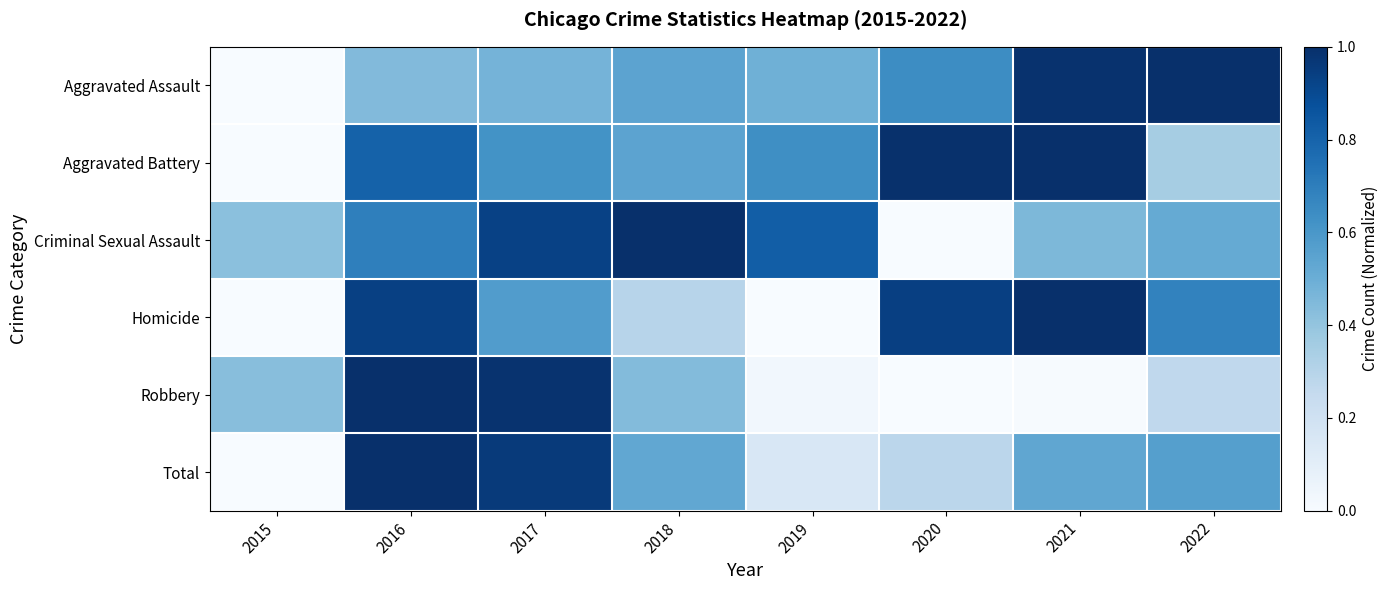

Reading left to right, transcribe all the data shown in this chart.

Aggravated Assault: 2015=0.0	2016=0.4	2017=0.5	2018=0.5	2019=0.5	2020=0.6	2021=1.0	2022=1.0
Aggravated Battery: 2015=0.0	2016=0.8	2017=0.6	2018=0.5	2019=0.6	2020=1.0	2021=1.0	2022=0.3
Criminal Sexual Assault: 2015=0.4	2016=0.7	2017=0.9	2018=1.0	2019=0.8	2020=0.0	2021=0.5	2022=0.5
Homicide: 2015=0.0	2016=0.9	2017=0.6	2018=0.3	2019=0.0	2020=0.9	2021=1.0	2022=0.7
Robbery: 2015=0.4	2016=1.0	2017=1.0	2018=0.4	2019=0.0	2020=0.0	2021=0.0	2022=0.3
Total: 2015=0.0	2016=1.0	2017=1.0	2018=0.5	2019=0.2	2020=0.3	2021=0.5	2022=0.6